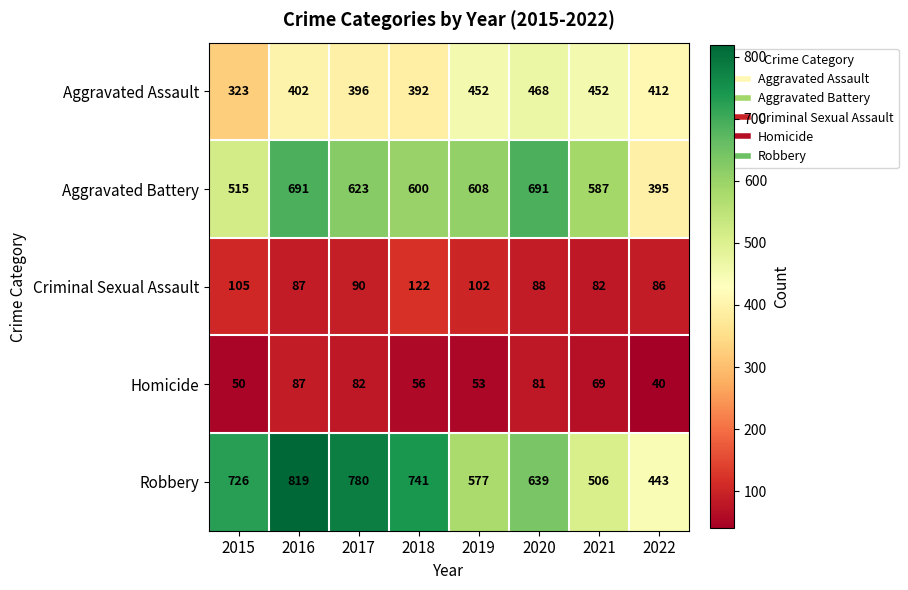

List the labels in order of Criminal Sexual Assault value, largest first.

2018, 2015, 2019, 2017, 2020, 2016, 2022, 2021